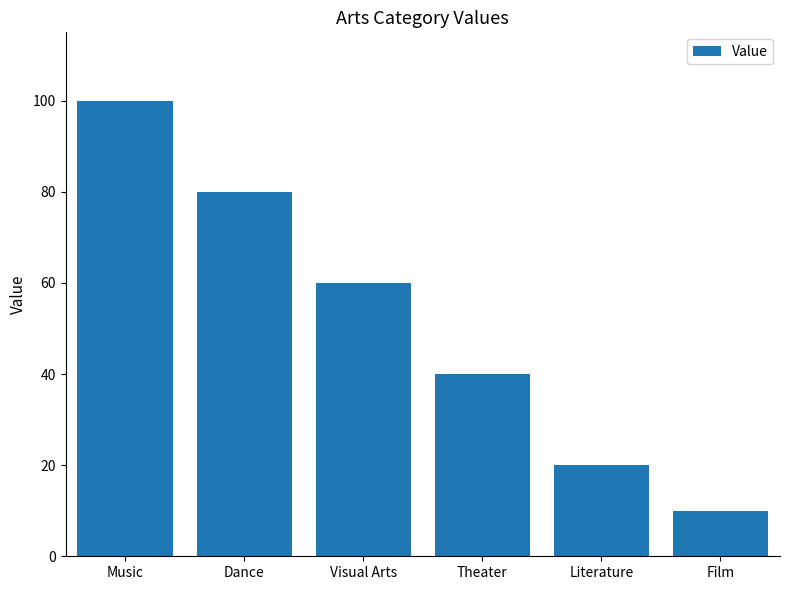

What is the maximum value shown in the chart?

100